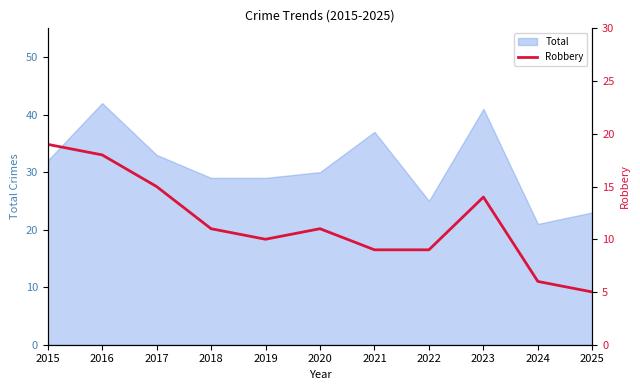

True or false: the data shows 18 at 2016.

True